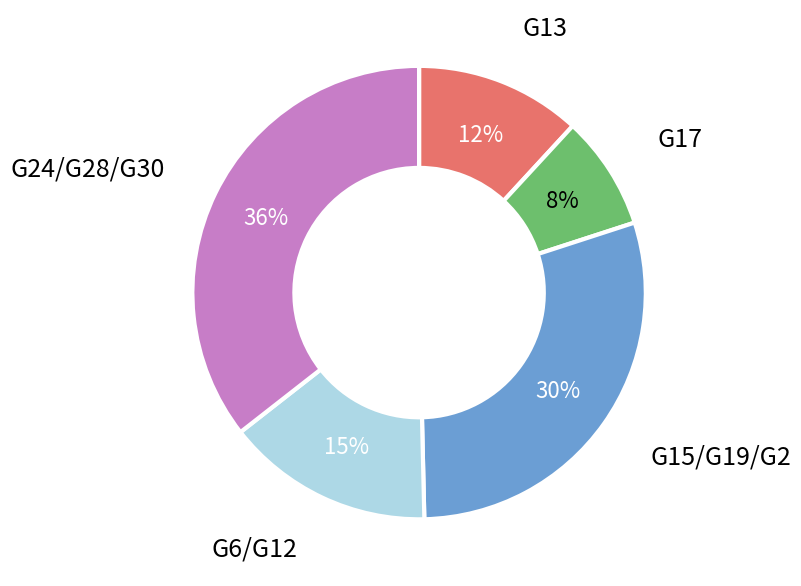

Do G17 and G6/G12 together represent more than half of the pie?

No